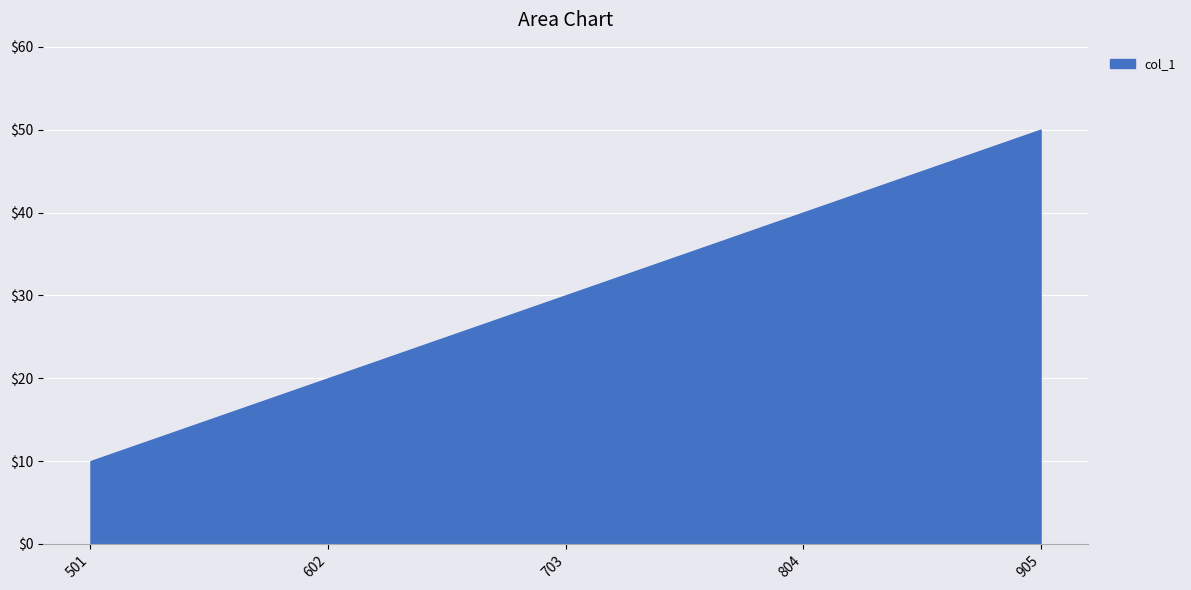

What is the minimum value shown in the chart?

10